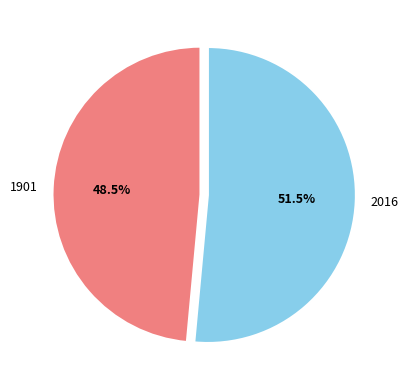

Which slice represents more than half of the pie?

2016